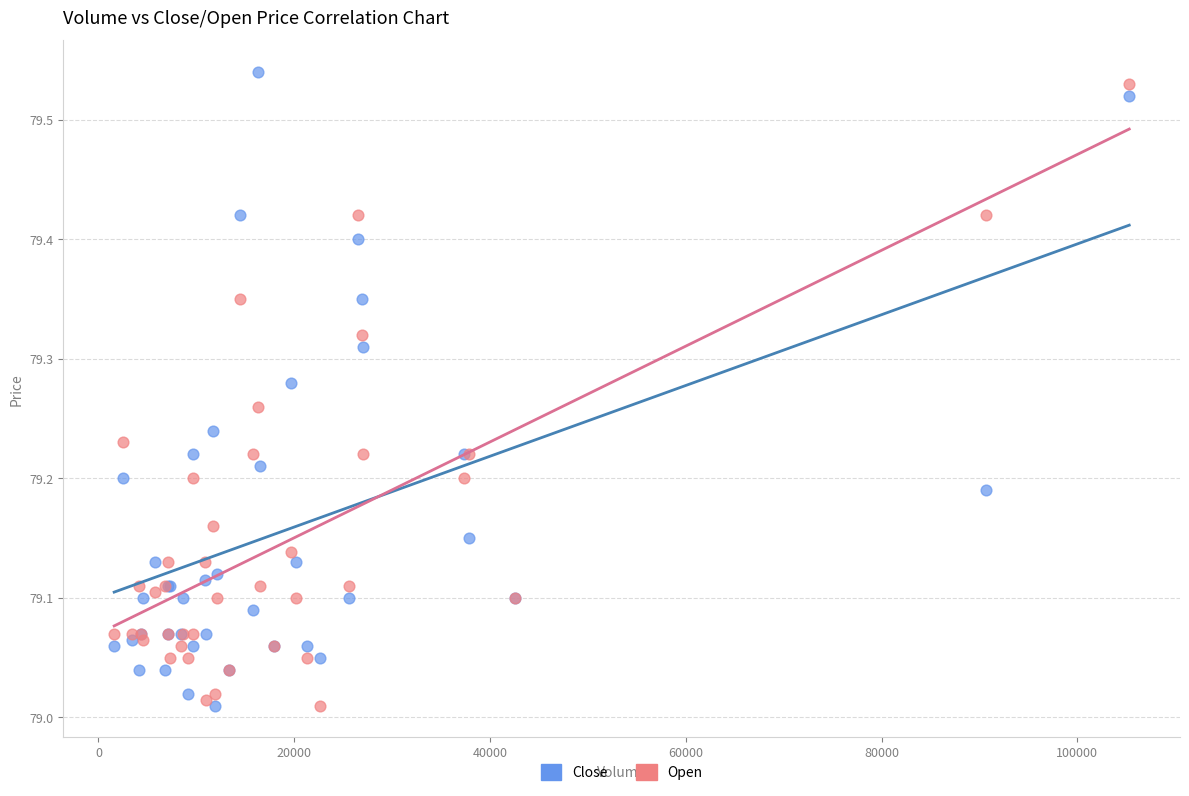

Which series has the largest Y range (max minus min)?

Close